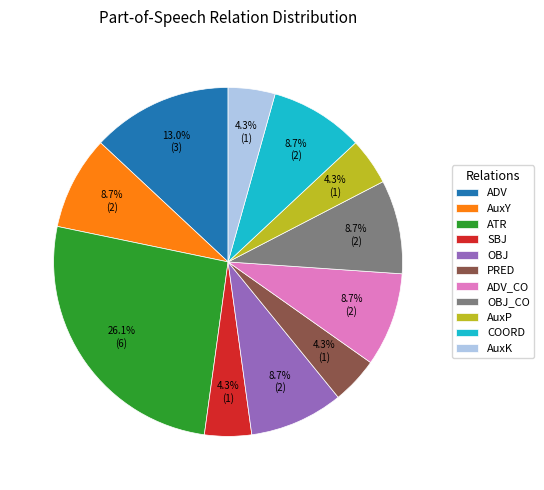

True or false: OBJ accounts for 9% of the total.

True